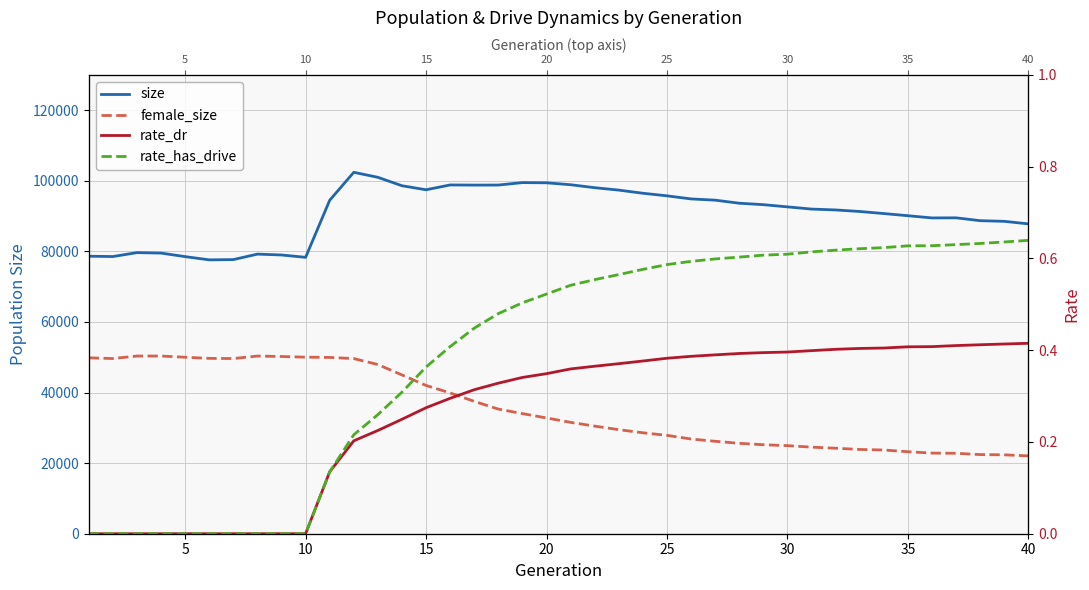

At 5, list the series in order from smallest to largest.

rate_dr, rate_has_drive, female_size, size